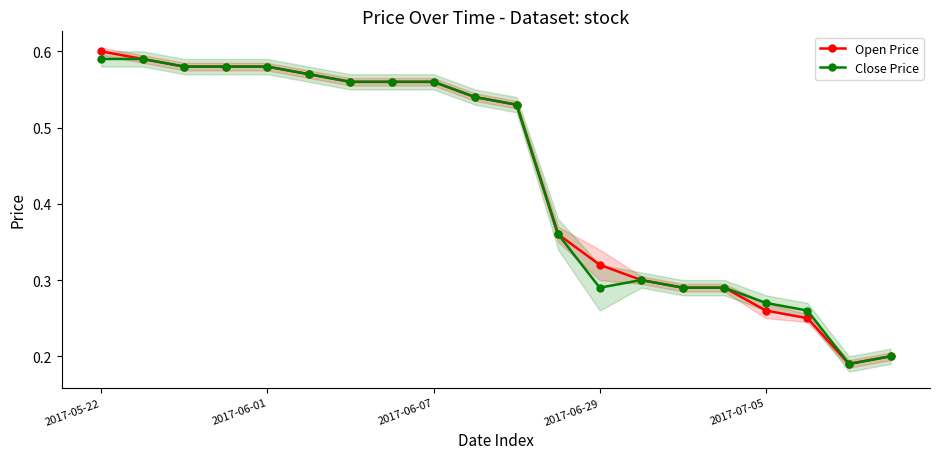

The value of Close Price at 2017-06-07 is 0.1. True or false?

False